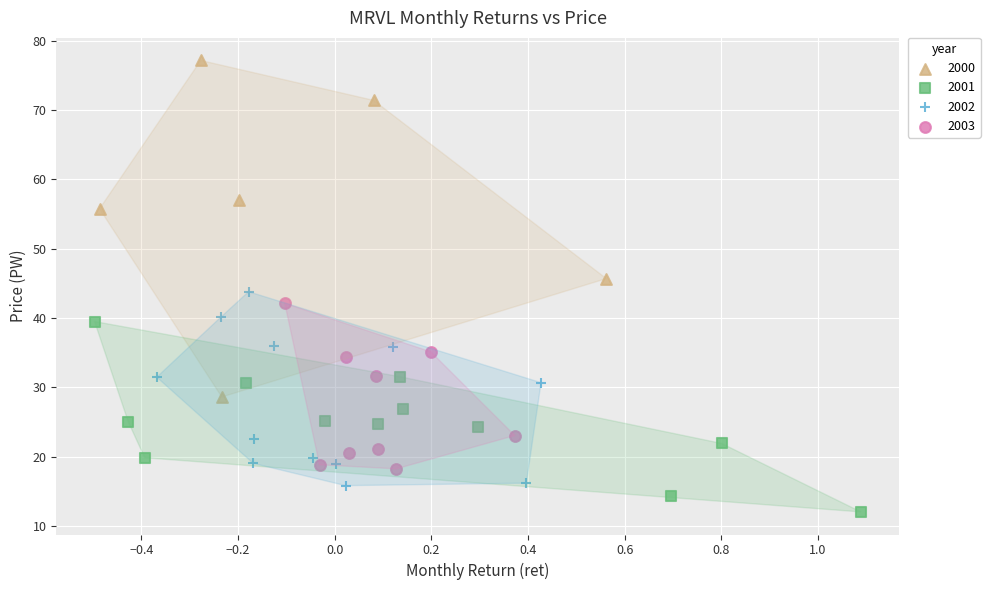

Which series has the widest spread of Y values?

2000